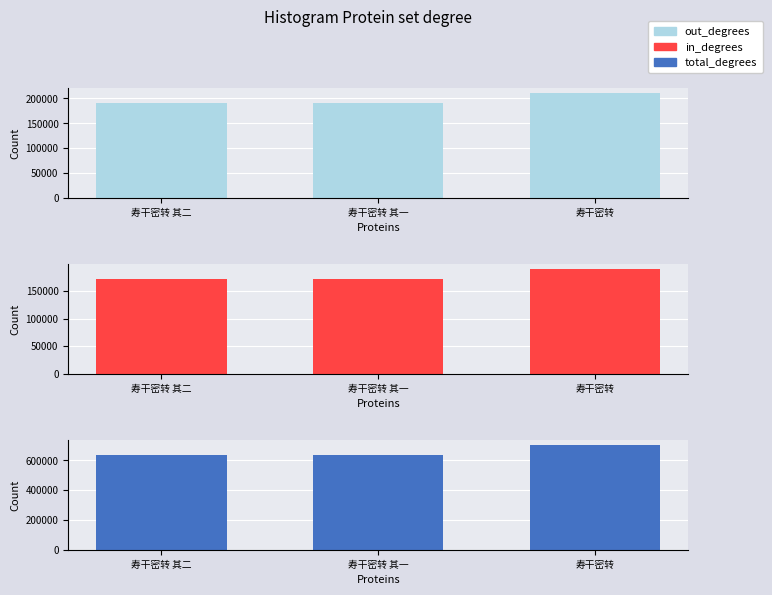

What is the label of the 2nd bar from the left?

寿干密转 其一